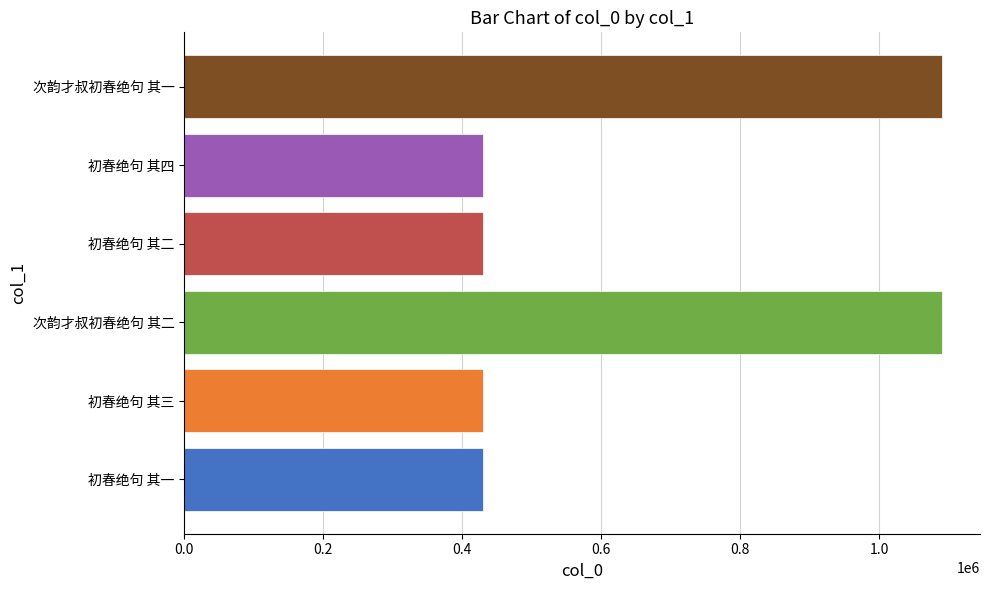

What is the ratio of the value at 初春绝句 其四 to the value at 次韵才叔初春绝句 其二?

0.4